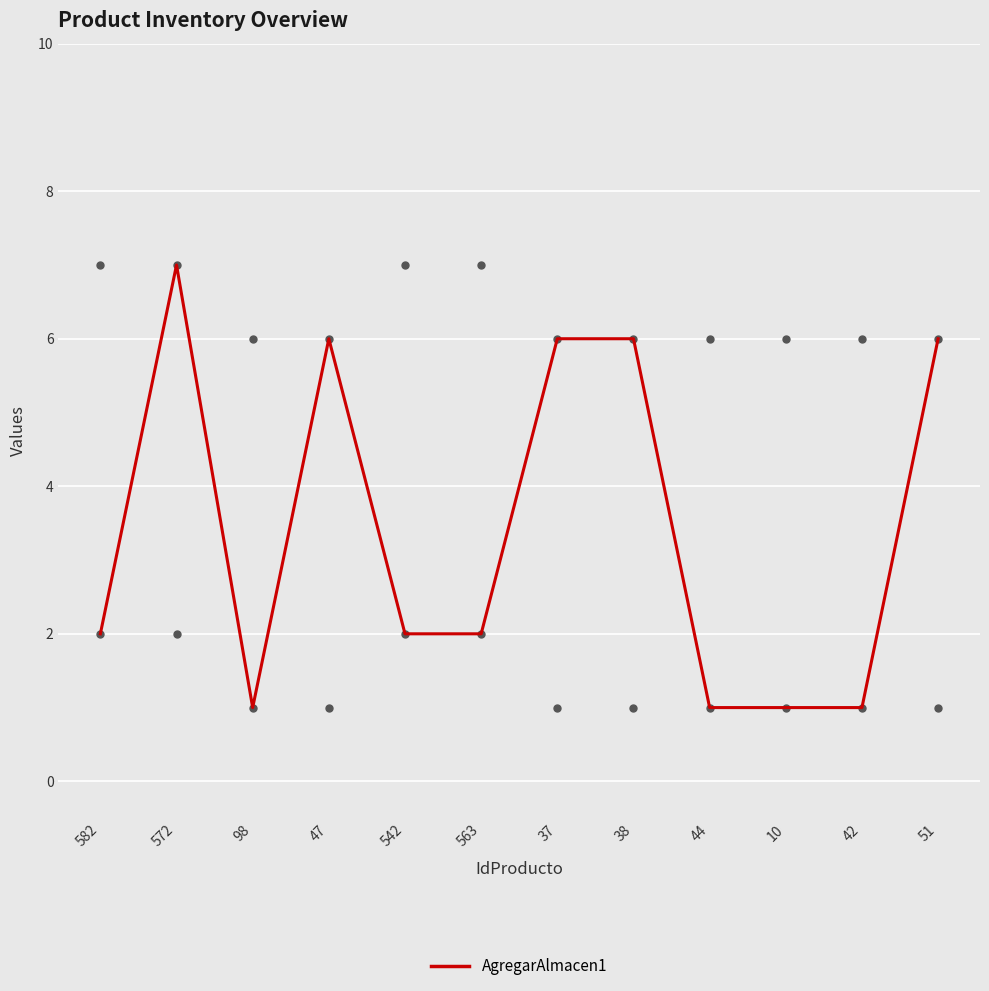

What is the total value across all series at 572?

9